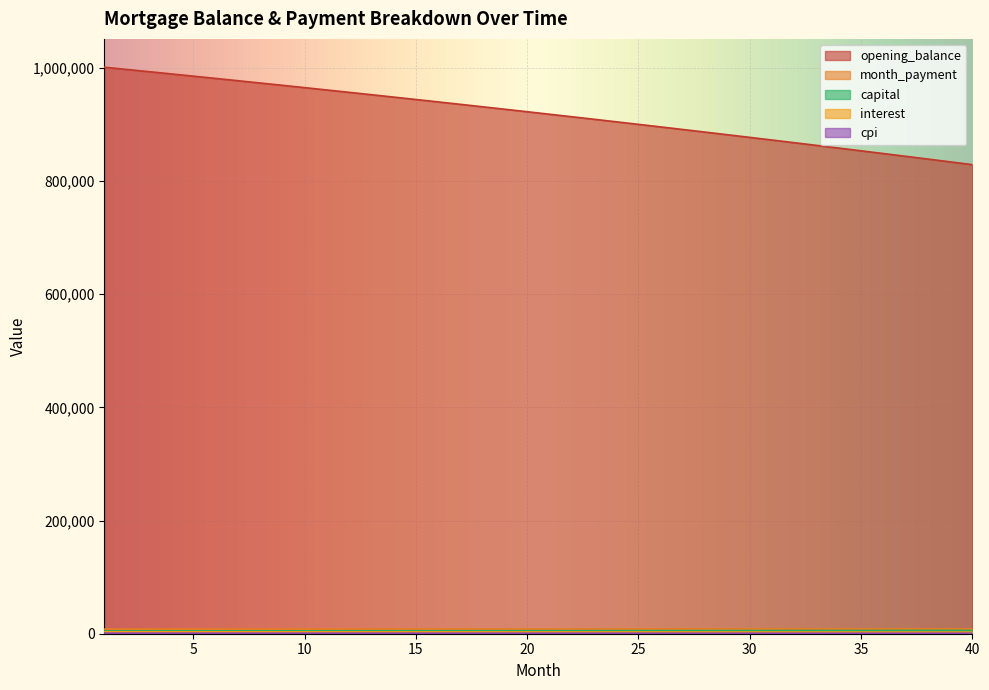

Between 1 and 37, which series saw the biggest shift?

interest